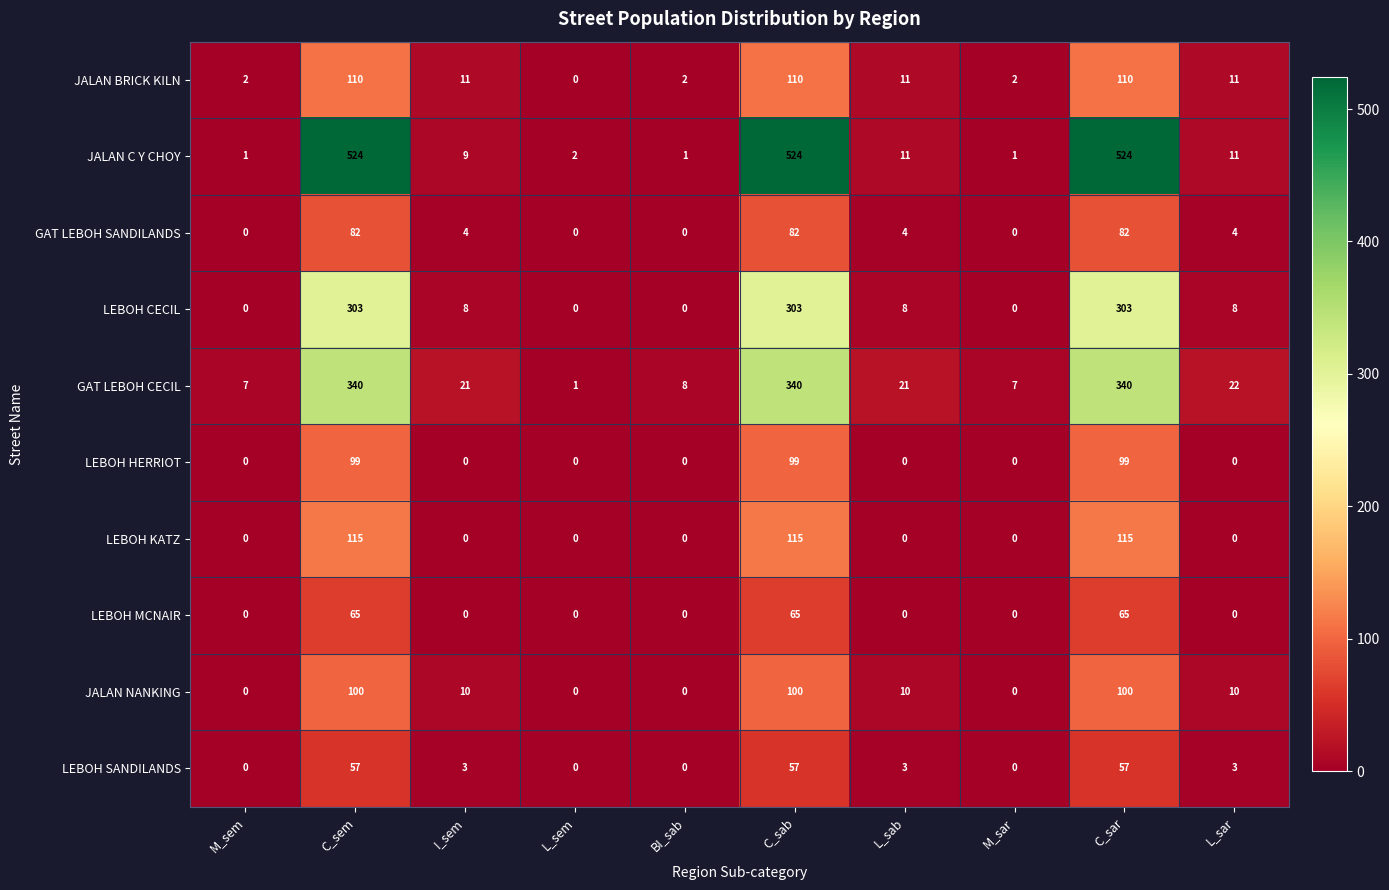

At how many categories does at least one series exceed 153?

3